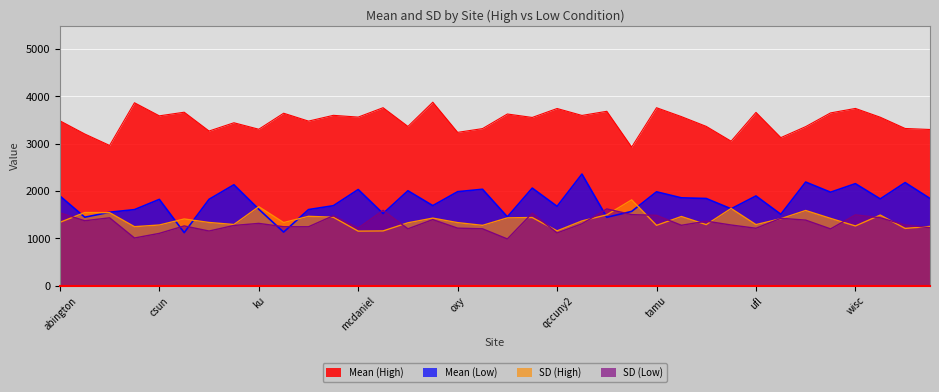

What is the difference between the Mean (High) values at jmu and wpi?

142.2